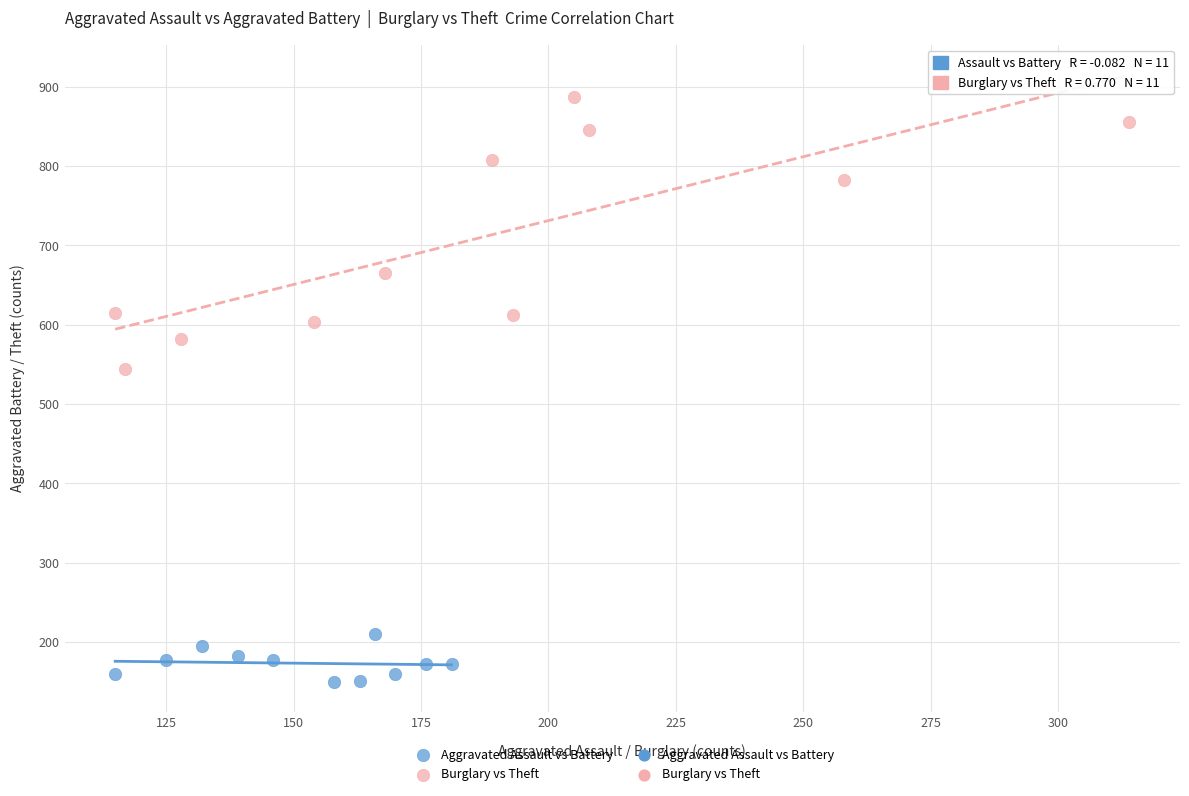

Which series reaches the maximum Y coordinate?

Burglary vs Theft